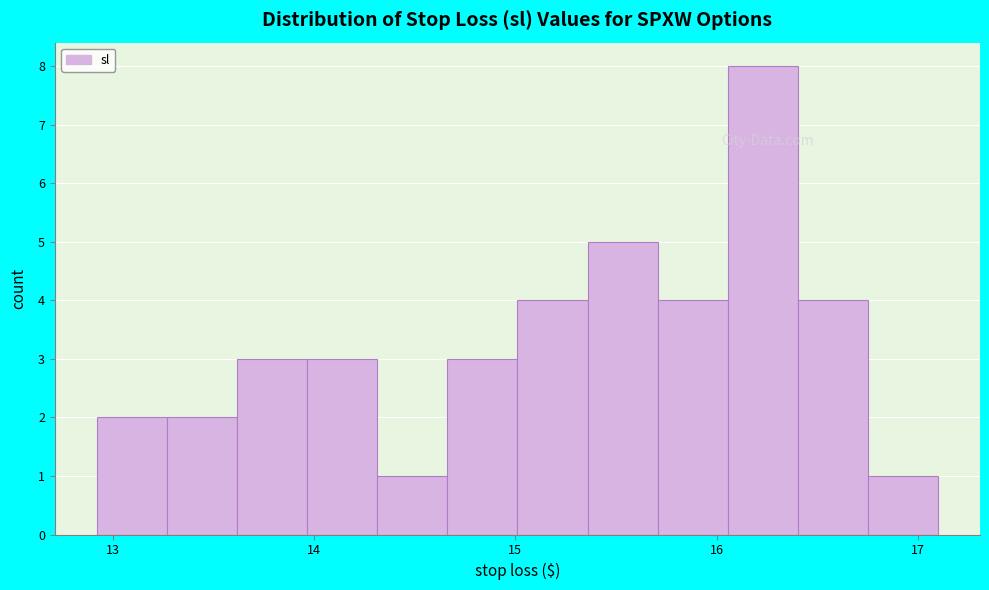

Around what value on the x-axis is the tallest bar? Give the approximate position of its centre, as read against the axis.

16.2